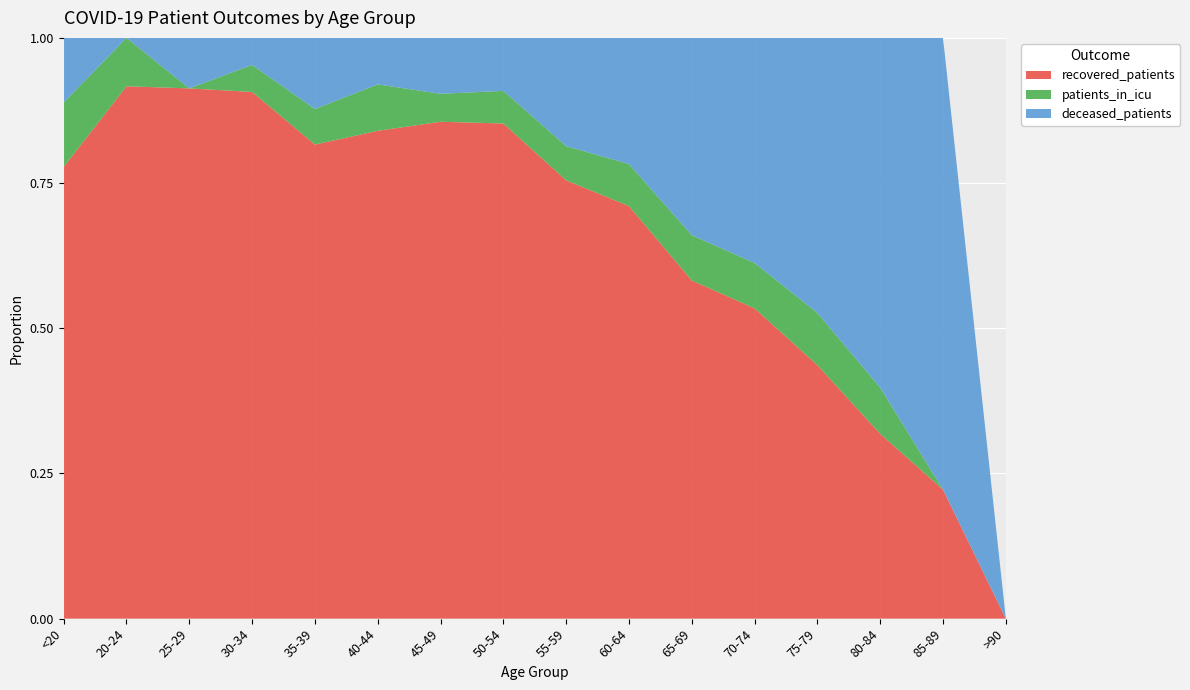

Reading right to left, what are all the values shown in this chart?

recovered_patients: >90=0	85-89=4	80-84=28	75-79=165	70-74=335	65-69=336	60-64=363	55-59=320	50-54=243	45-49=160	40-44=63	35-39=40	30-34=39	25-29=21	20-24=11	<20=7
patients_in_icu: >90=0	85-89=0	80-84=7	75-79=34	70-74=49	65-69=45	60-64=37	55-59=25	50-54=16	45-49=9	40-44=6	35-39=3	30-34=2	25-29=0	20-24=1	<20=1
deceased_patients: >90=0	85-89=14	80-84=53	75-79=179	70-74=243	65-69=196	60-64=111	55-59=79	50-54=26	45-49=18	40-44=6	35-39=6	30-34=2	25-29=2	20-24=0	<20=1